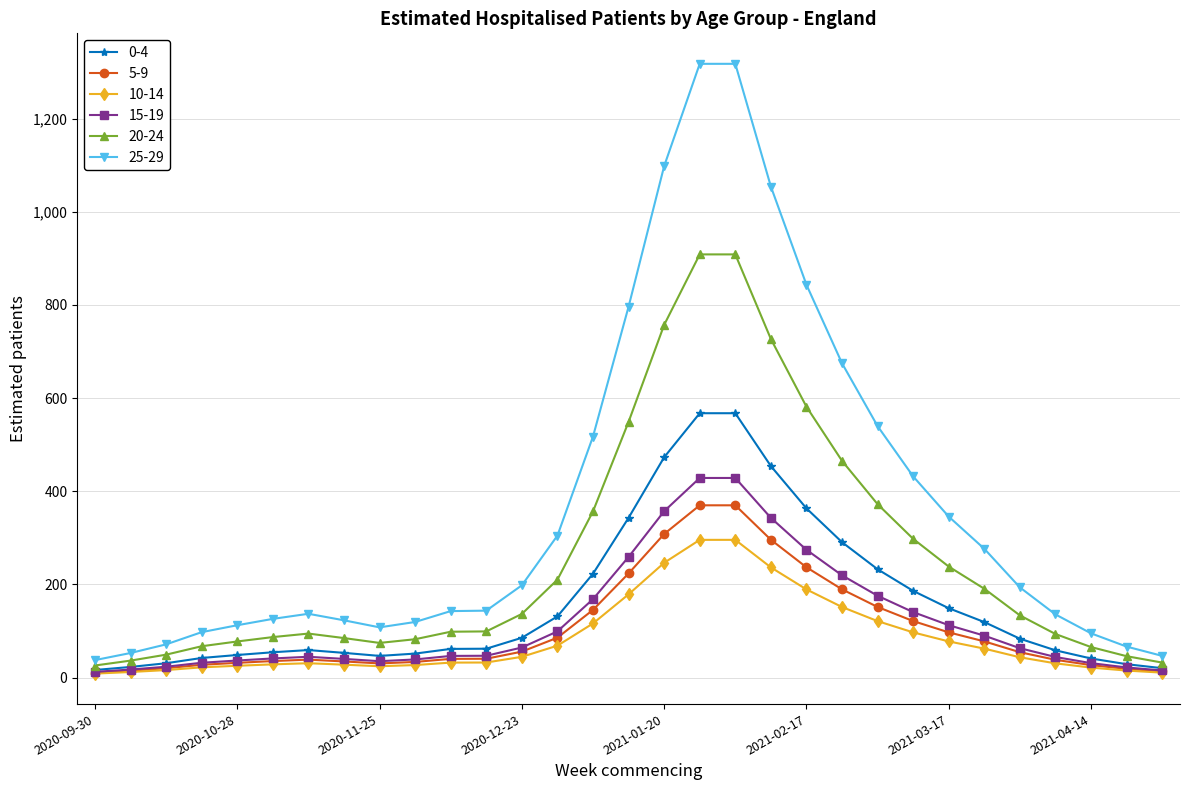

Which series has the widest spread of values?

25-29